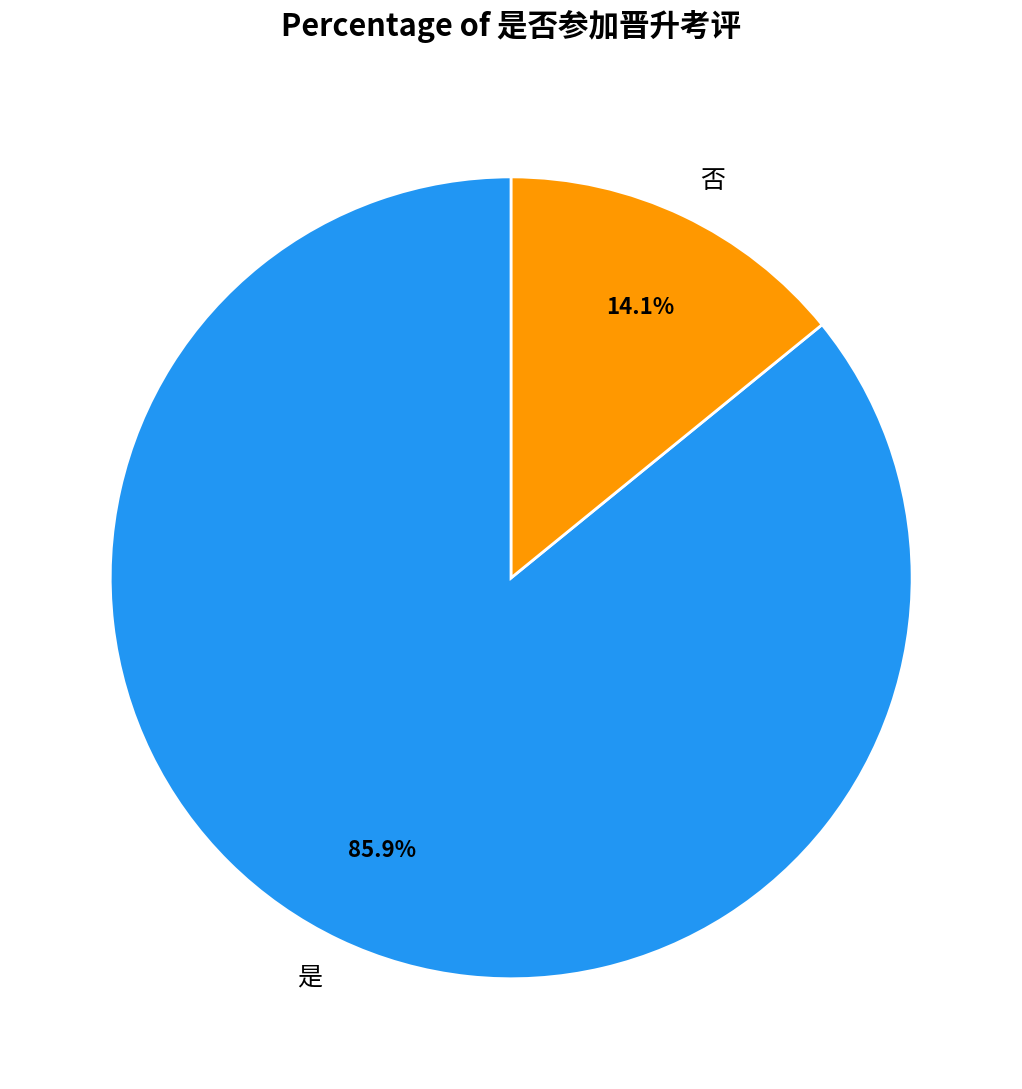

To the nearest percent, what is the average slice percentage?

50%